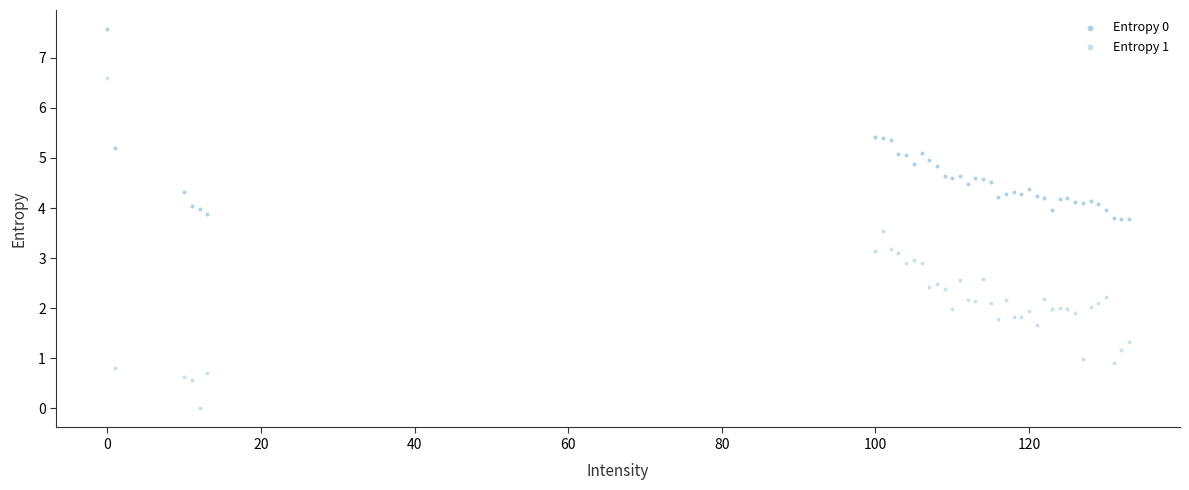

Which series reaches the minimum Y coordinate?

Entropy 1